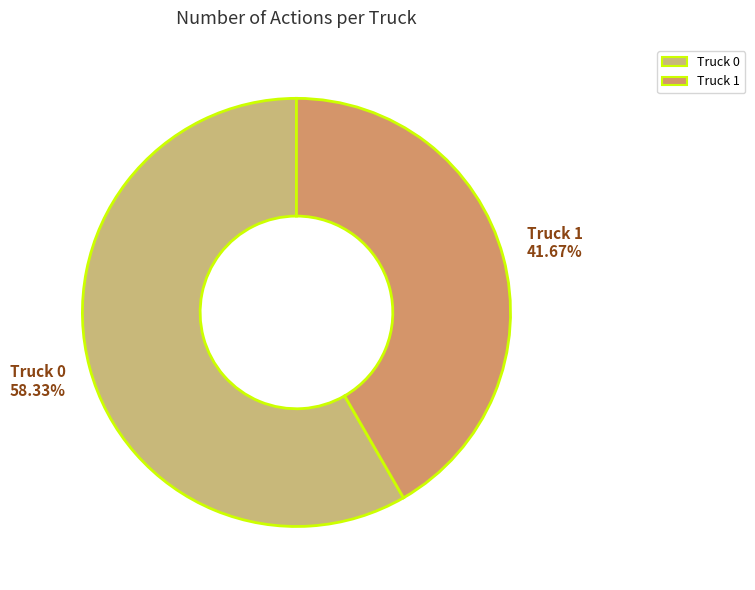

The Truck 1 slice represents 47% of the pie. True or false?

False